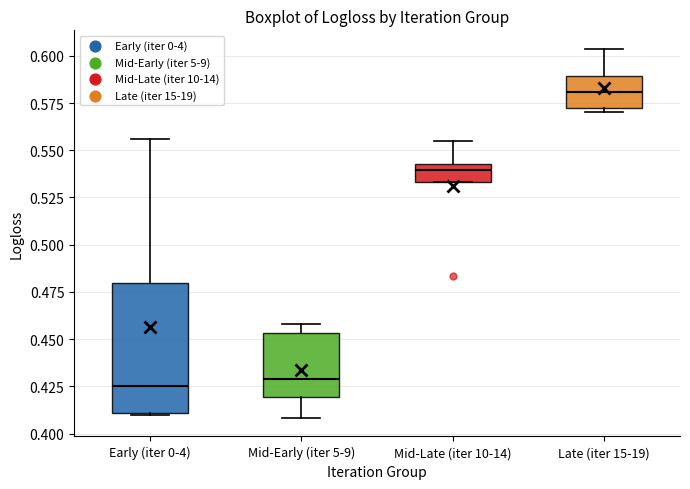

Reading left to right, read every box against the y-axis: the position of its median line, the range the box covers, and the ends of its whiskers. The values are not printed on the chart, so give them approximately, as read against the axis.

Early (iter 0-4): median 0.425, box 0.410 to 0.480, whiskers 0.410 to 0.555
Mid-Early (iter 5-9): median 0.430, box 0.420 to 0.455, whiskers 0.410 to 0.460
Mid-Late (iter 10-14): median 0.540 (just below the box's upper edge), box 0.535 to 0.540, whiskers 0.535 to 0.555
Late (iter 15-19): median 0.580, box 0.570 to 0.590, whiskers 0.570 (just below the box's lower edge) to 0.605